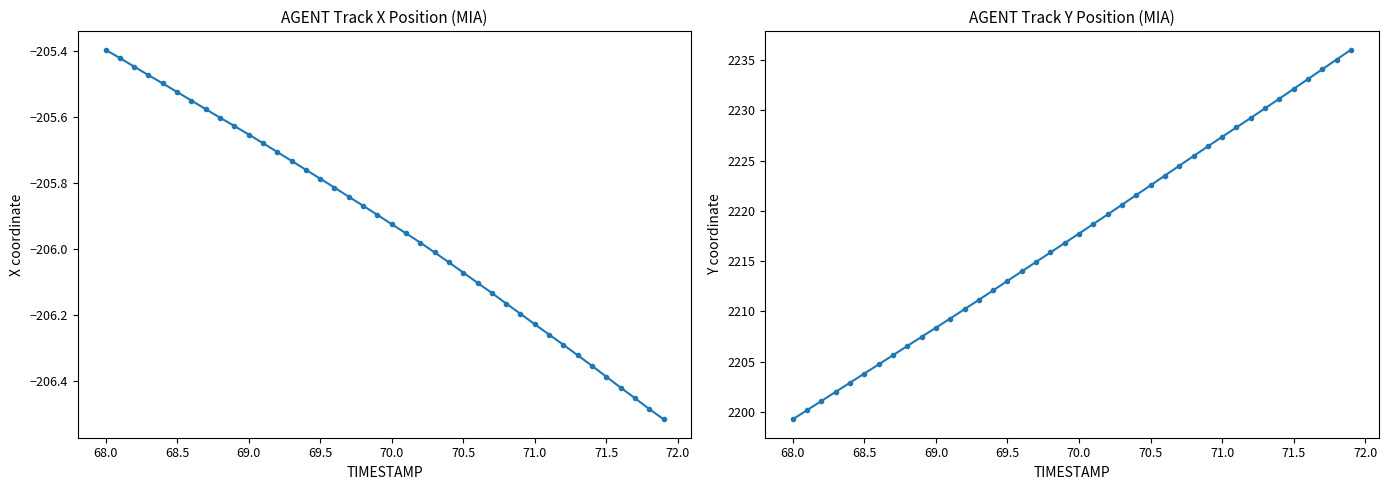

What is the greatest value displayed?

2236.0